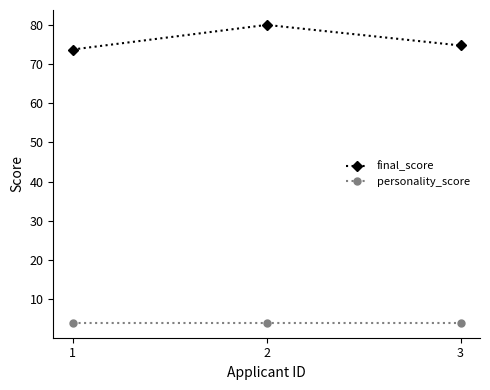

Between 2 and 3, which series saw the biggest shift?

final_score